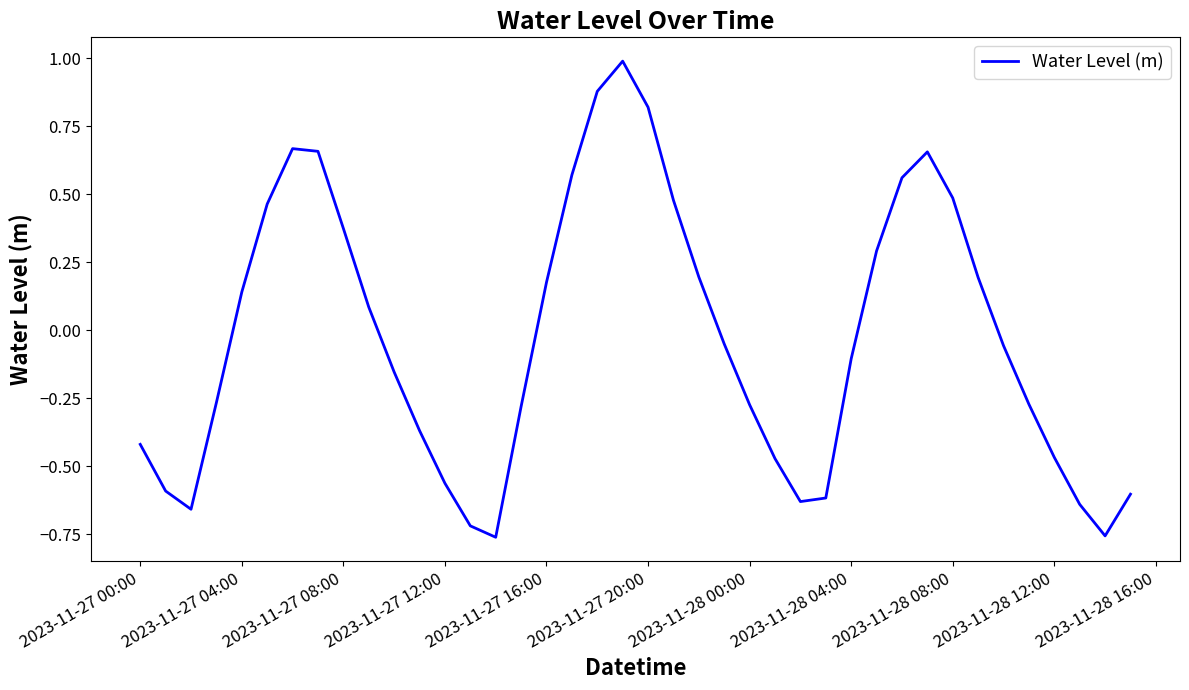

How many lines are shown in the chart?

1